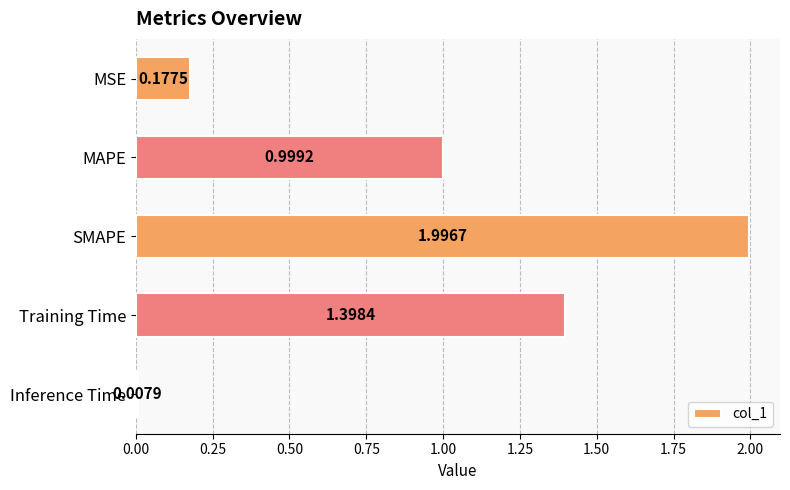

Which label corresponds to the largest value in the chart?

SMAPE